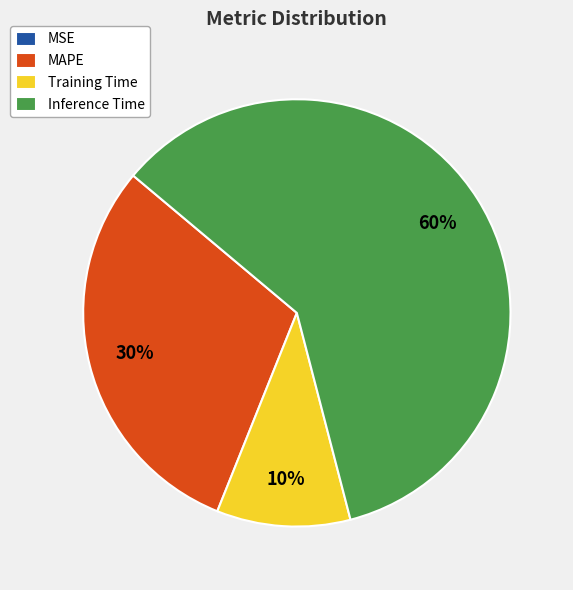

What is the largest slice in the pie chart?

Inference Time